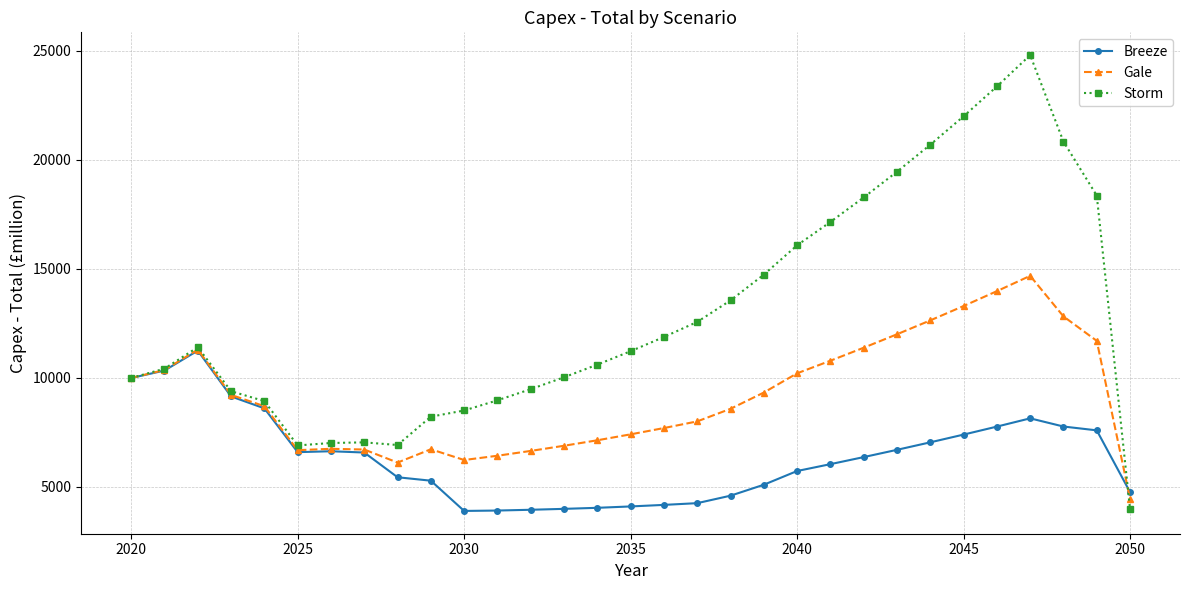

Rank the series by their maximum value, from highest to lowest.

Storm, Gale, Breeze